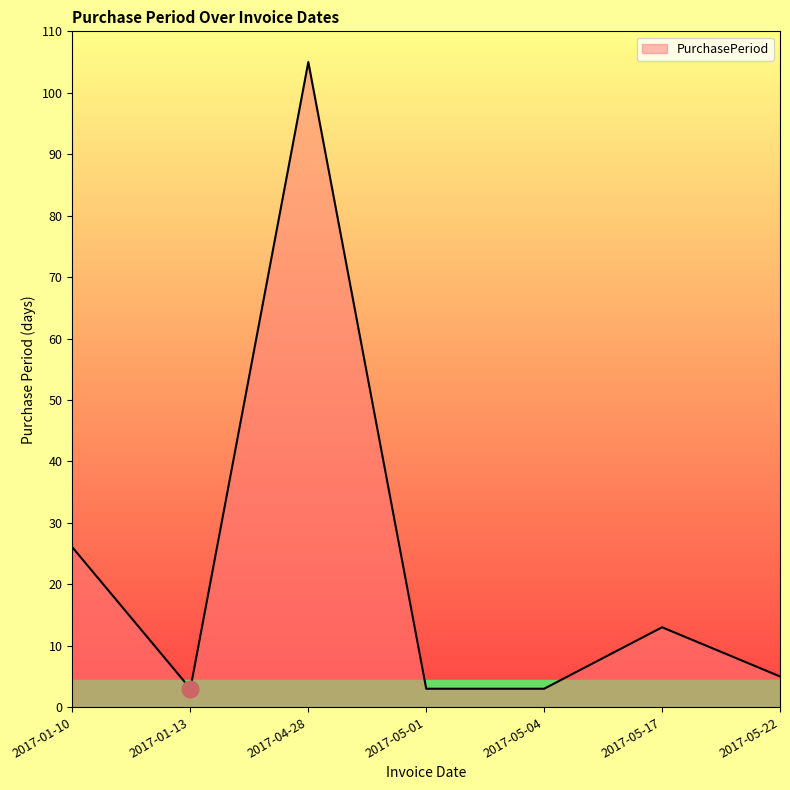

What is the sum of all values?

158